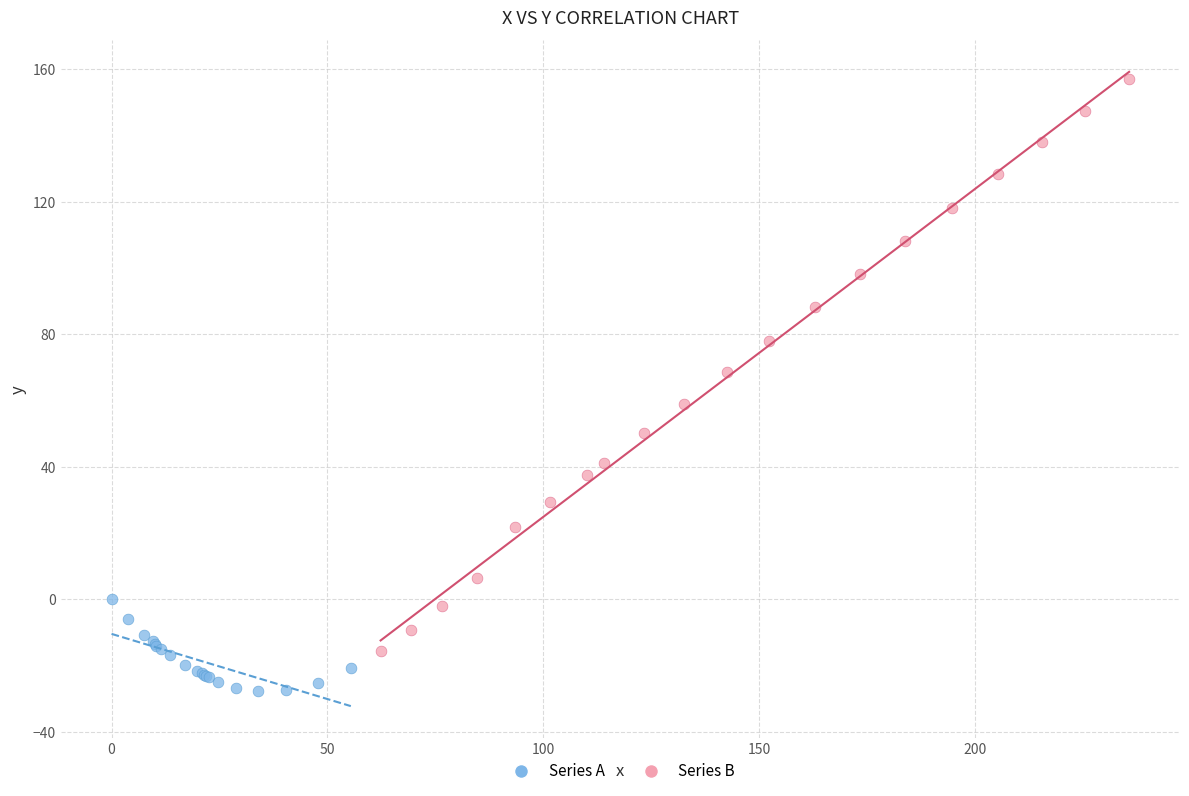

What are all the series names shown in the legend?

Series A, Series B